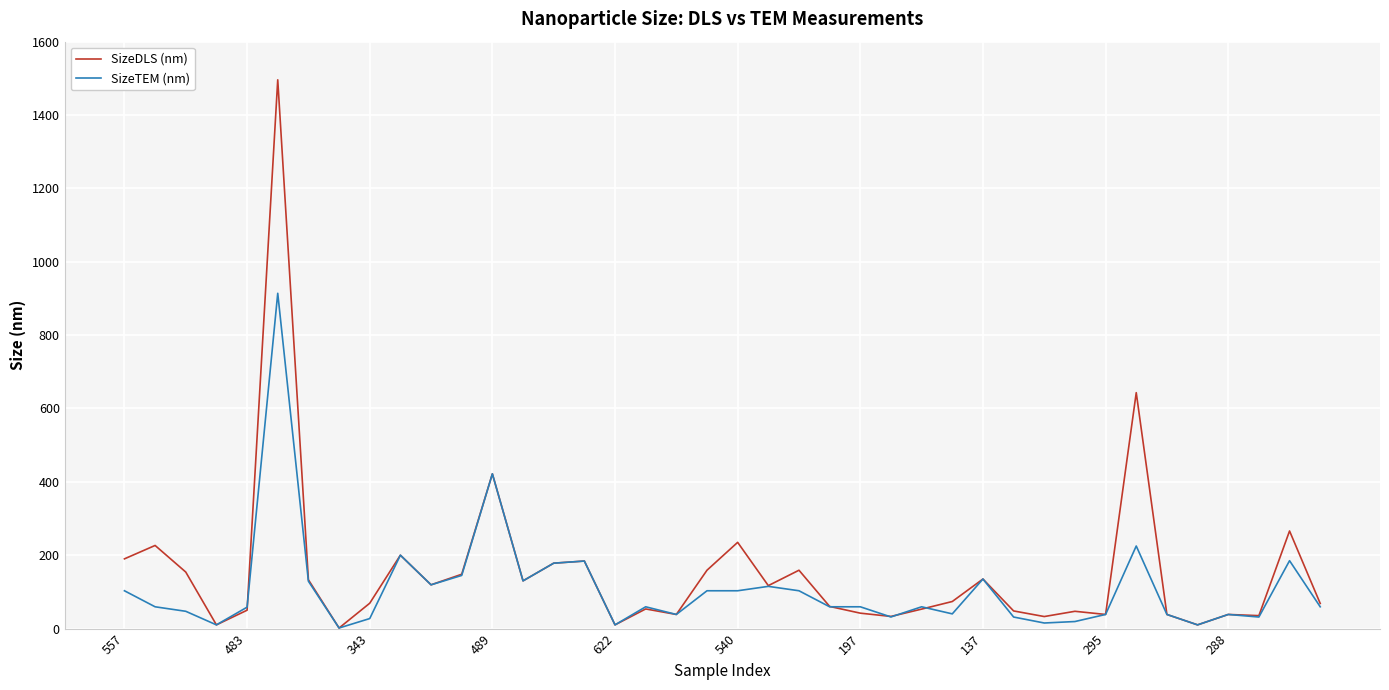

What is the maximum value shown in the chart?

1496.0